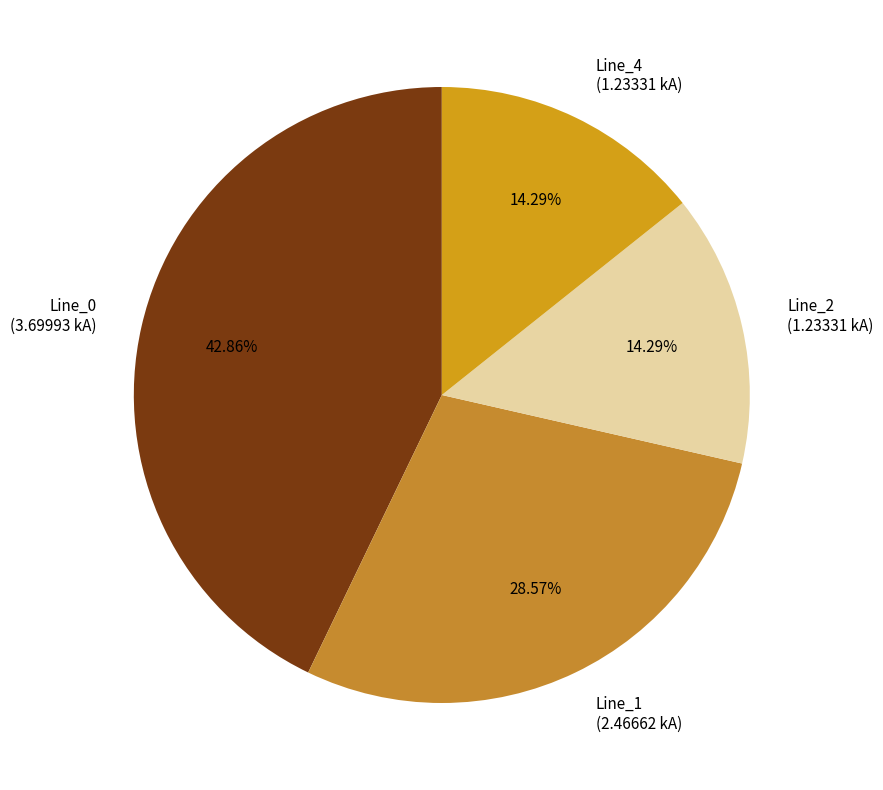

To the nearest percent, what is the combined percentage of Line_4 and Line_0?

57%